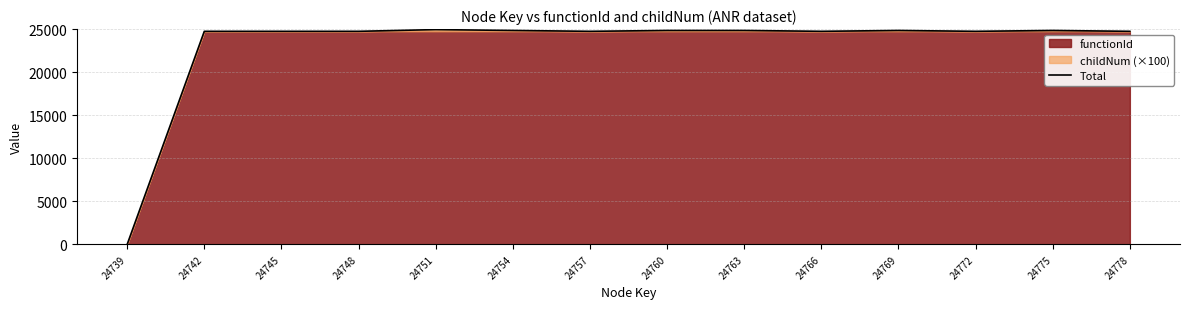

Approximately how many times larger is the value at 24745 compared to 24748?

1.0